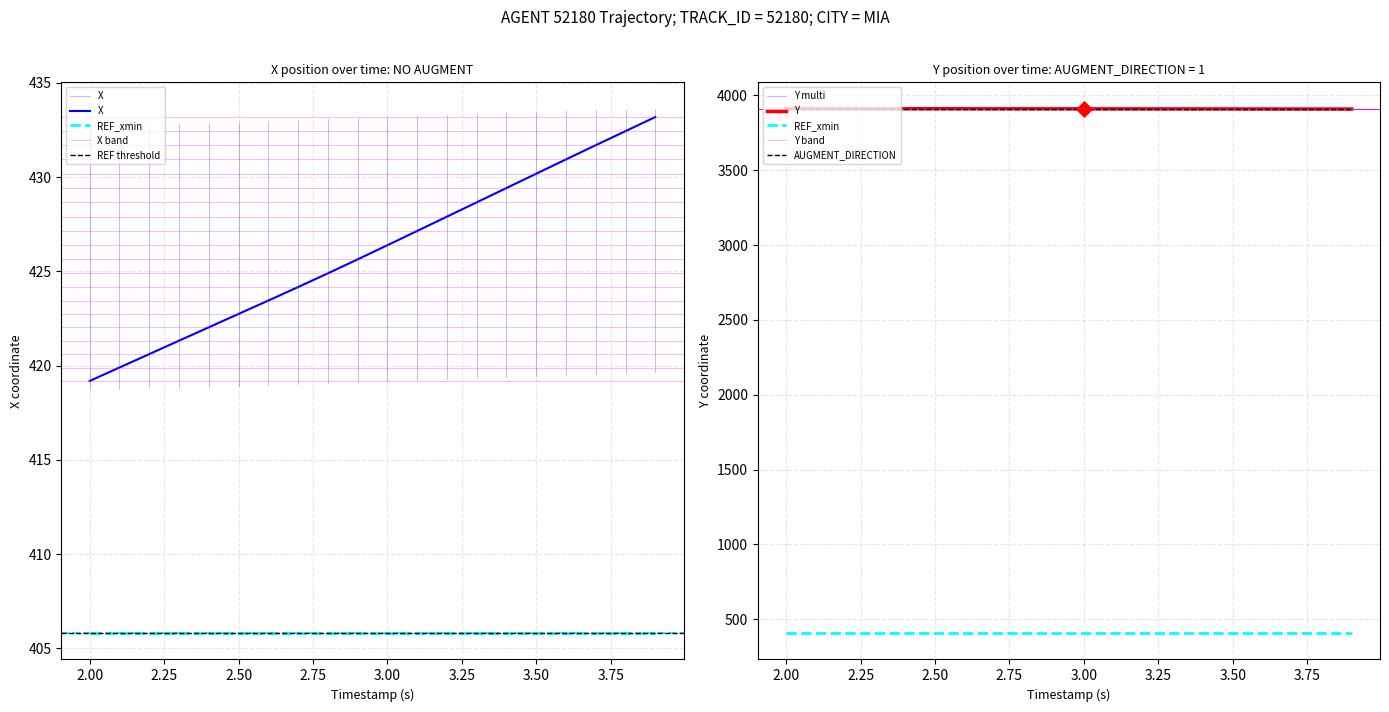

Which series has the largest total across all categories?

Y